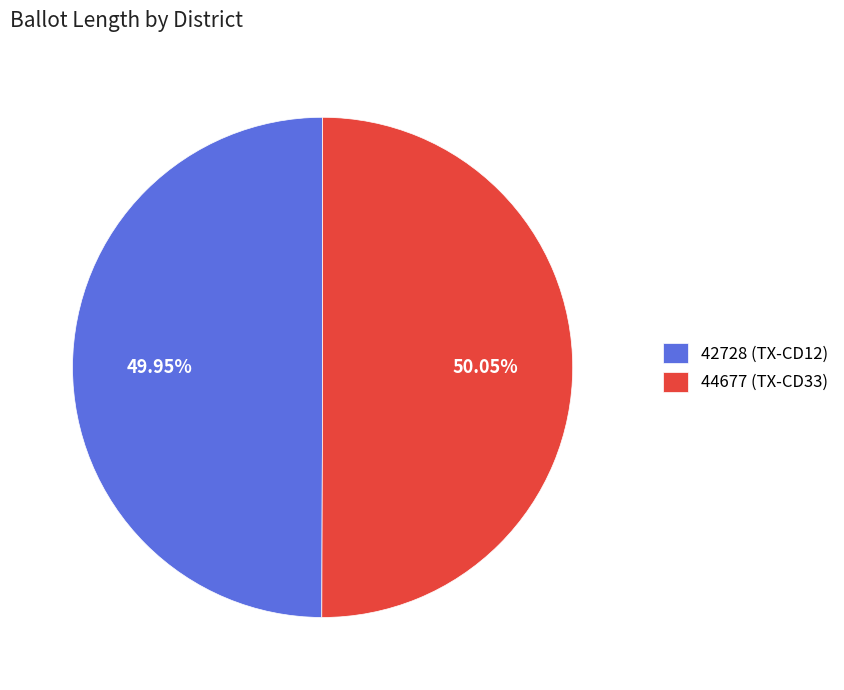

Do 44677 (TX-CD33) and 42728 (TX-CD12) together represent more than half of the pie?

Yes